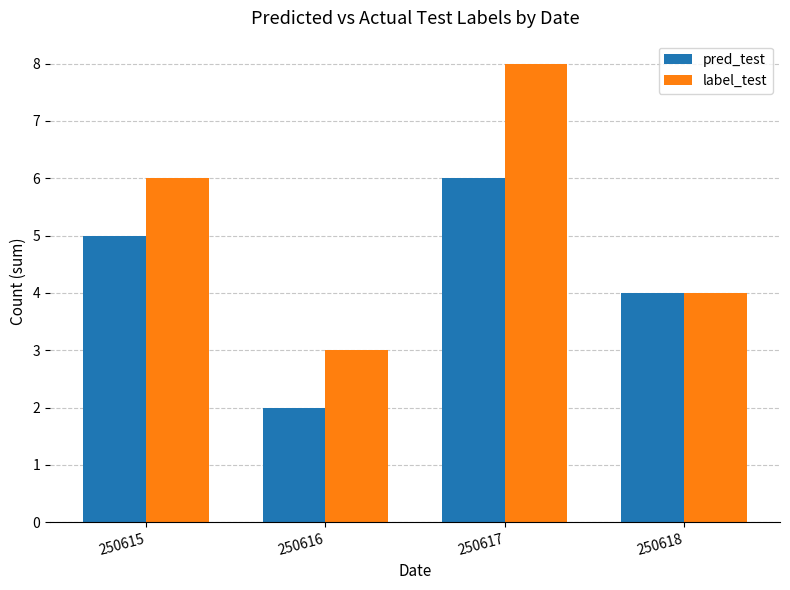

Reading left to right, transcribe all the data shown in this chart.

pred_test: 250615=5	250616=2	250617=6	250618=4
label_test: 250615=6	250616=3	250617=8	250618=4